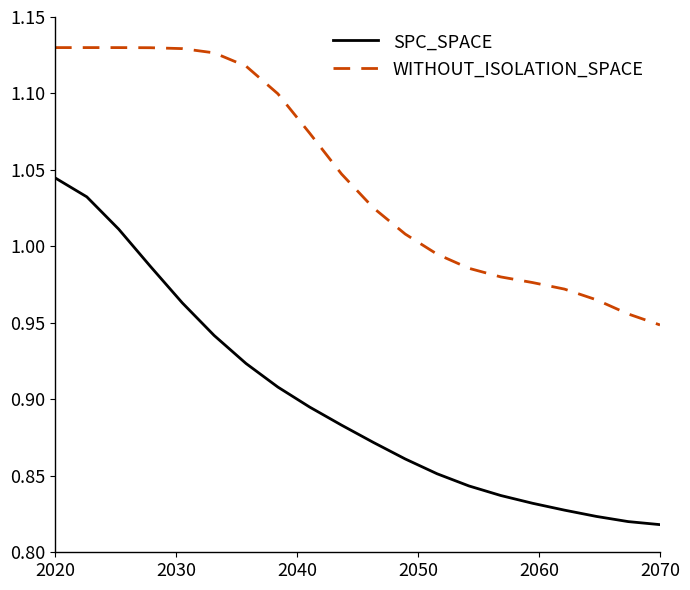

Which series has the largest total across all categories?

WITHOUT_ISOLATION_SPACE